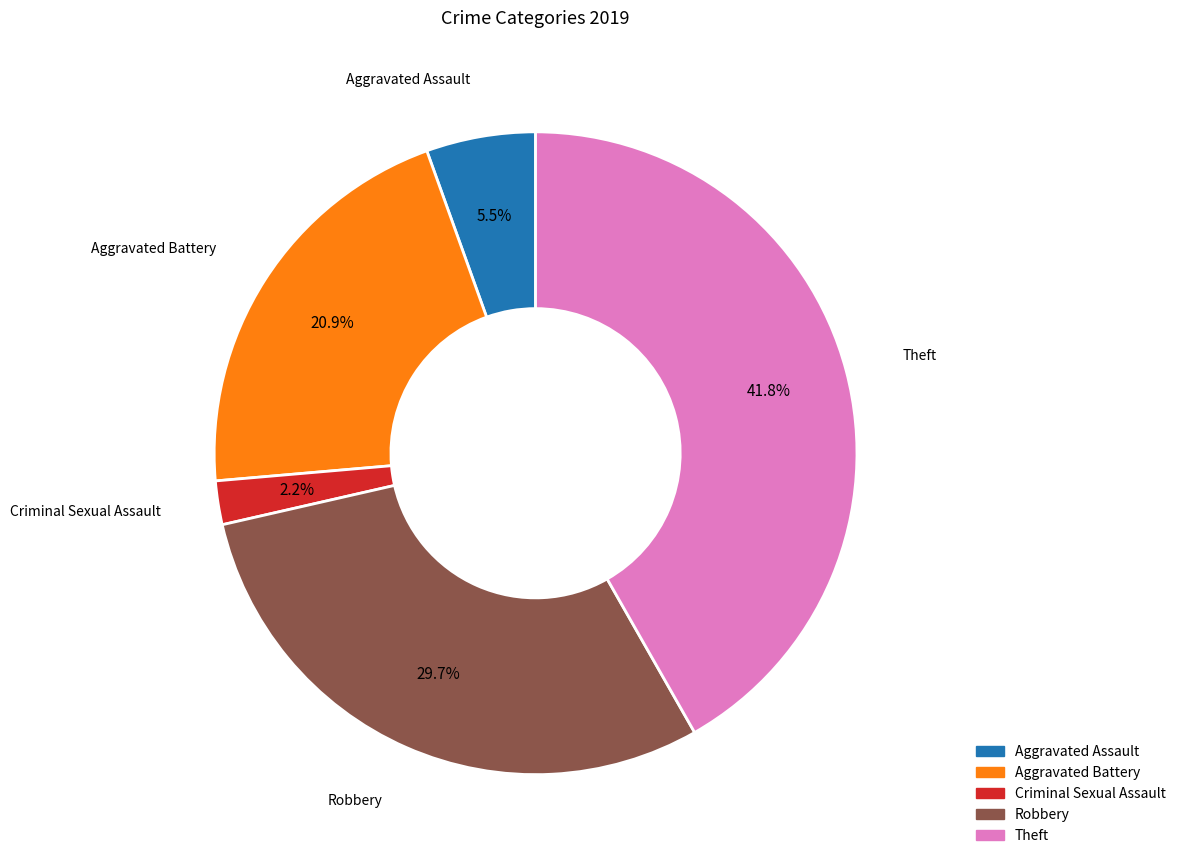

Does any single category account for the majority?

No